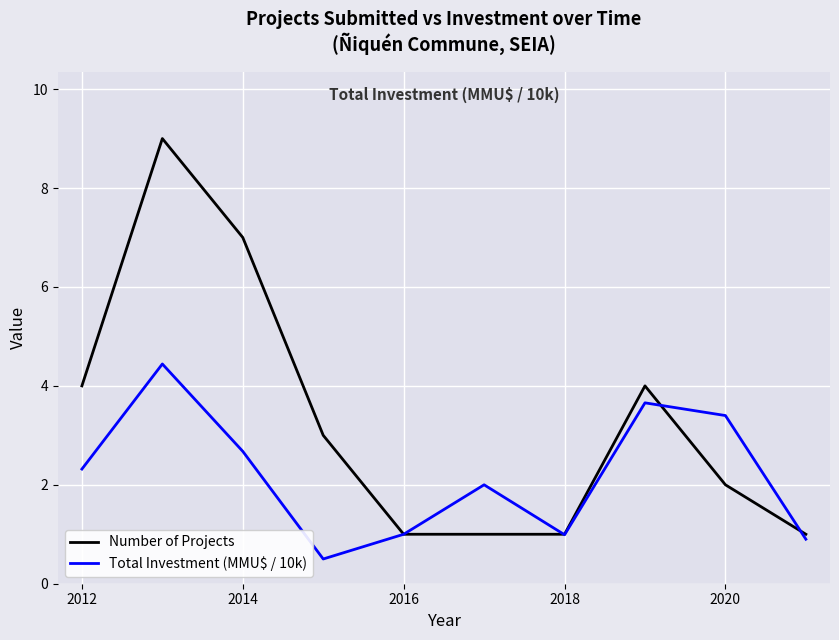

How many series are shown in this chart?

2